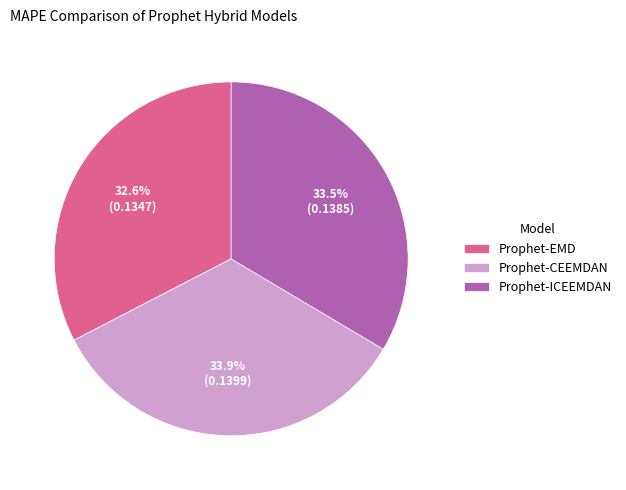

What is the smallest slice in the pie chart?

Prophet-EMD